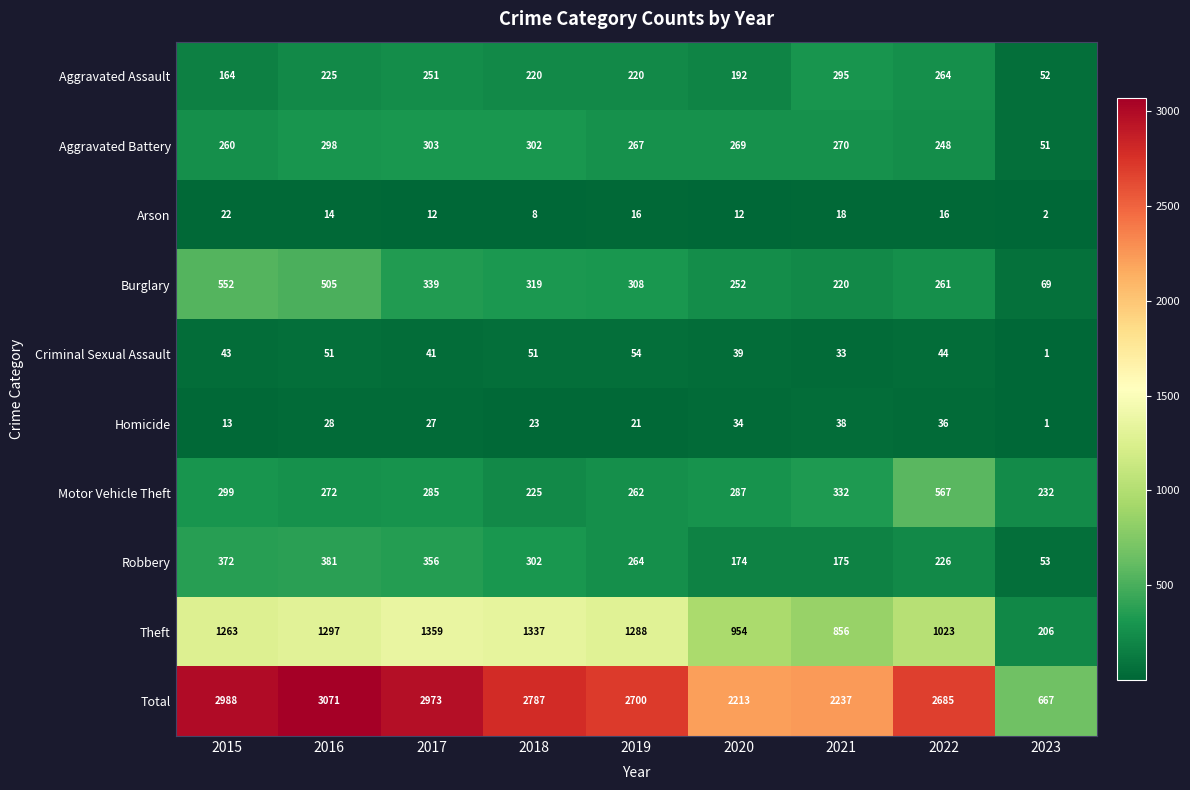

What is the total value across all series at 2021?

4474